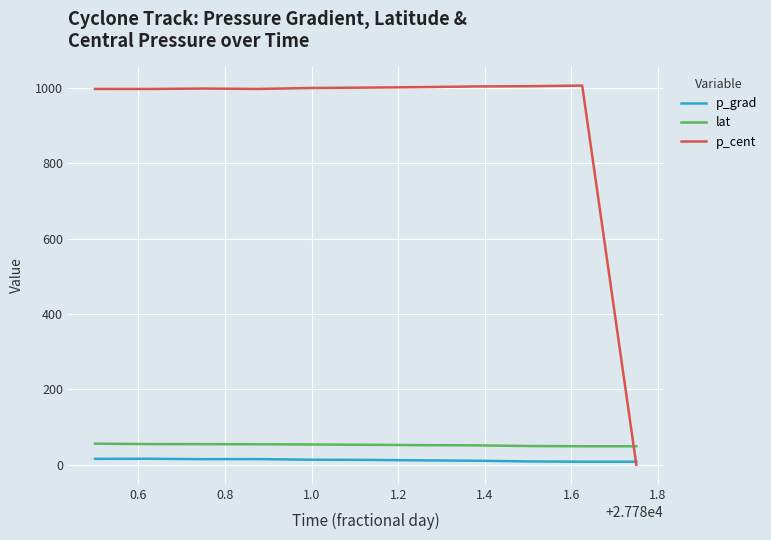

What are all the series names shown in the legend?

p_grad, lat, p_cent